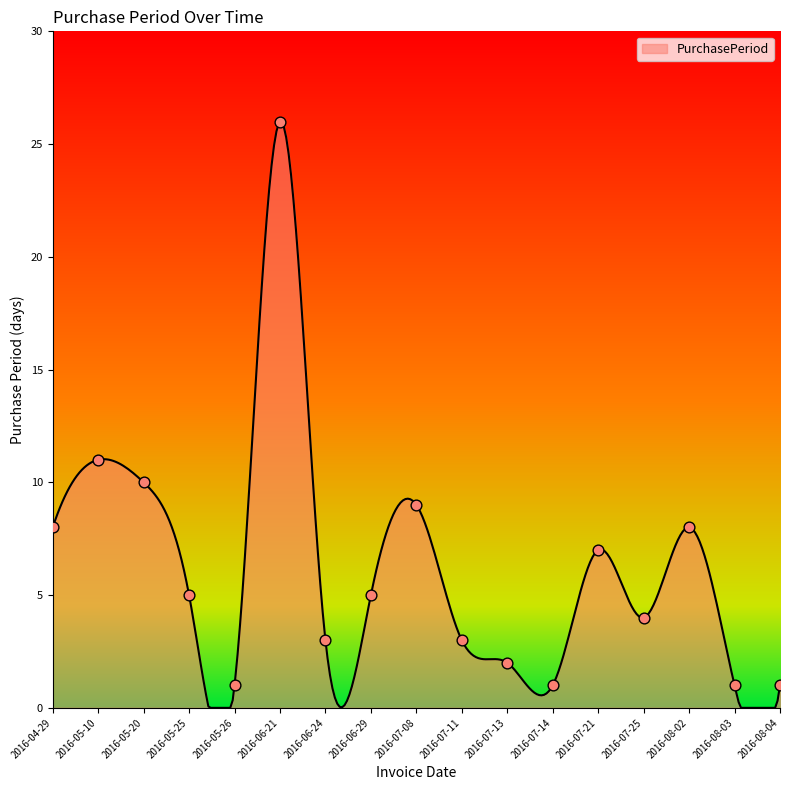

Between 2016-07-08 and 2016-08-02, which is larger?

2016-07-08